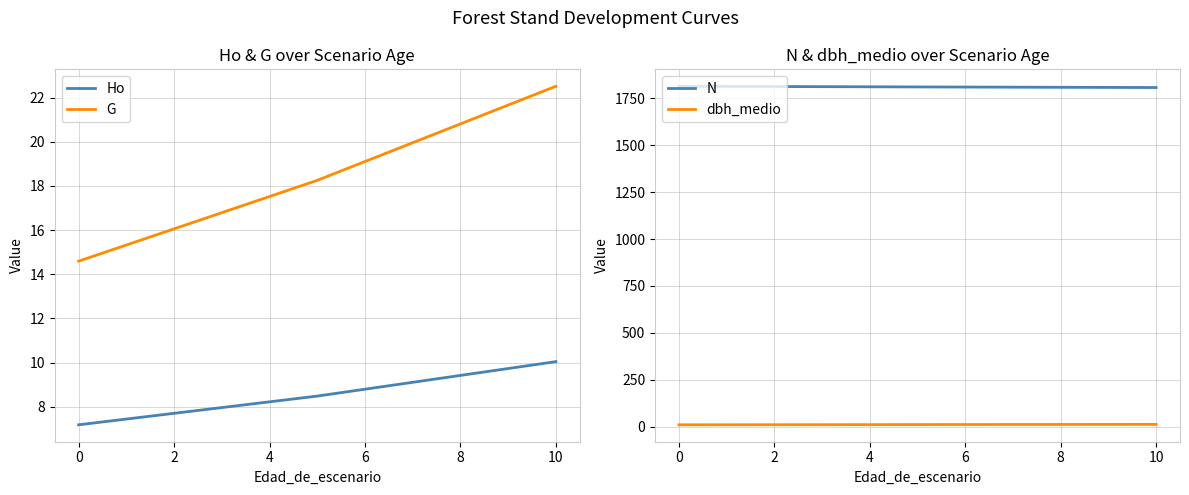

How many data points does each series have?

4